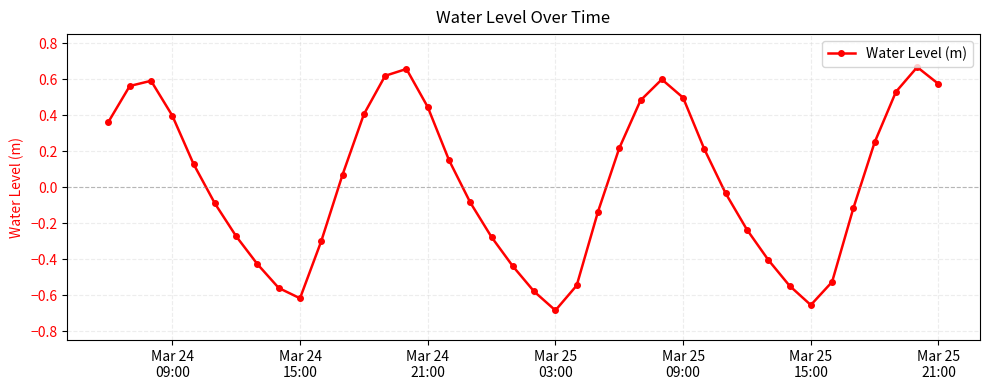

What is the difference between the second highest and second lowest values?

1.3